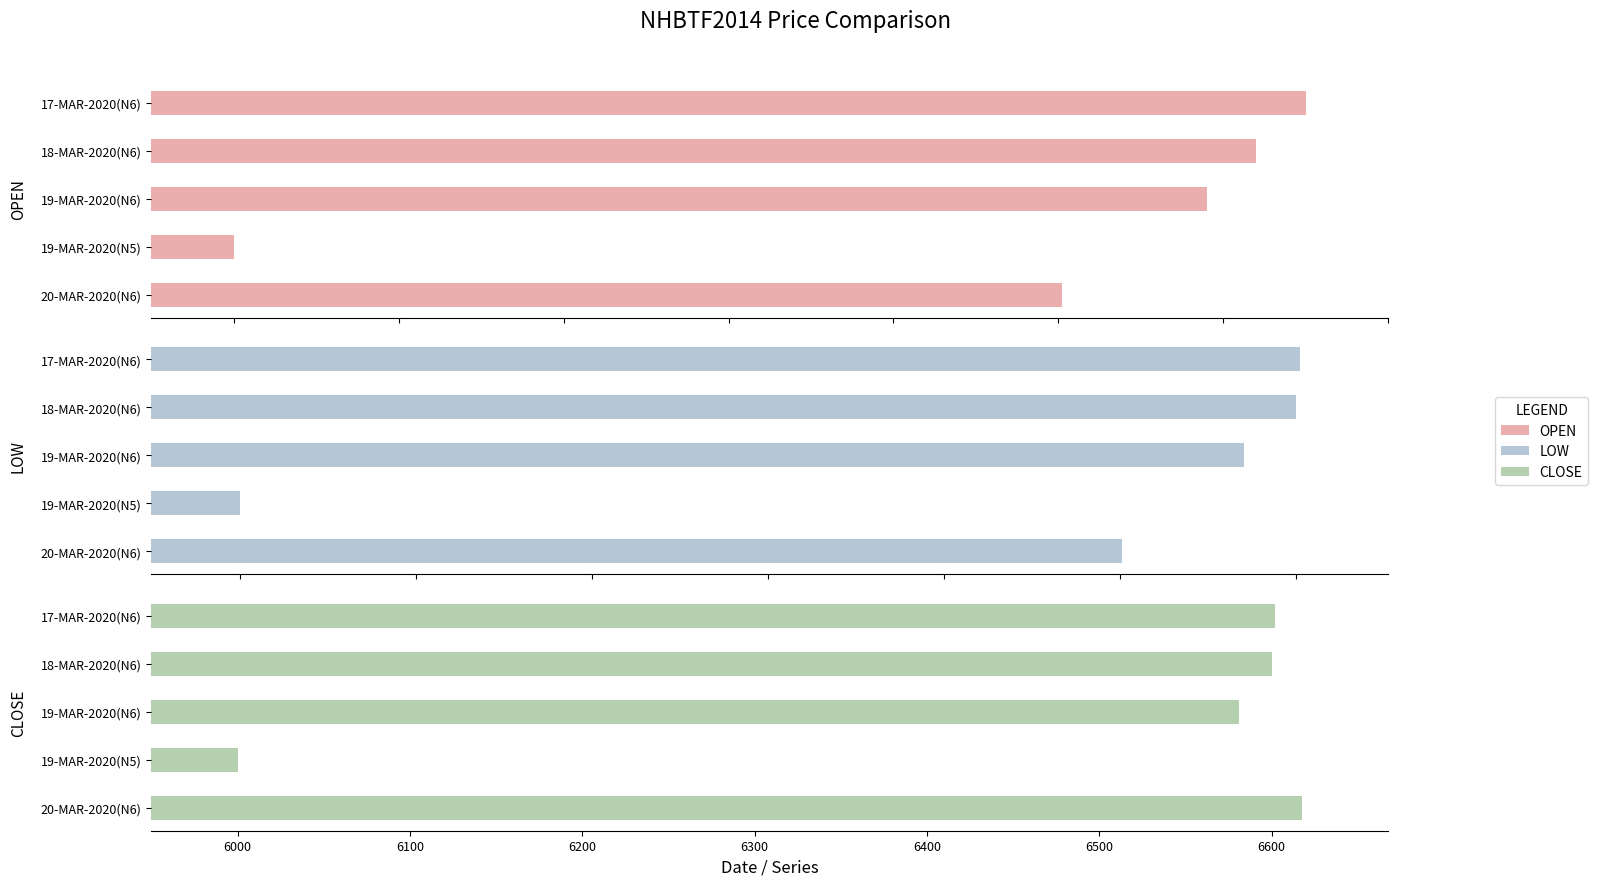

True or false: LOW has a value of 6570.0 at 19-MAR-2020(N6).

True